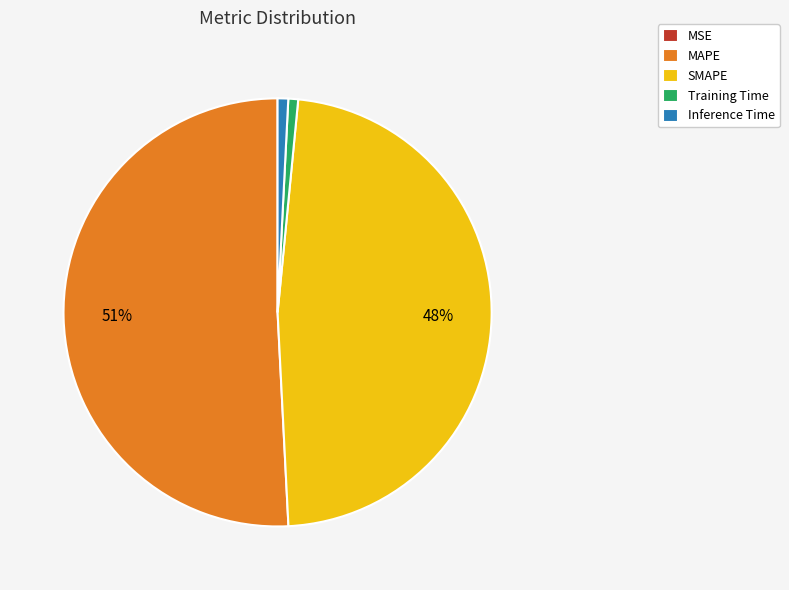

Which has a higher value, Training Time or MAPE?

MAPE